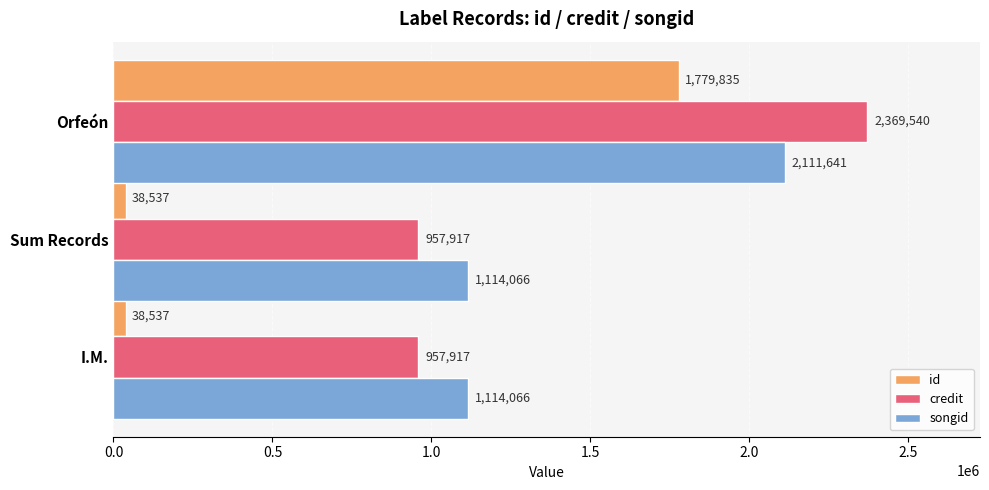

Count the songid values in the range 1114066 to 2111641.

3